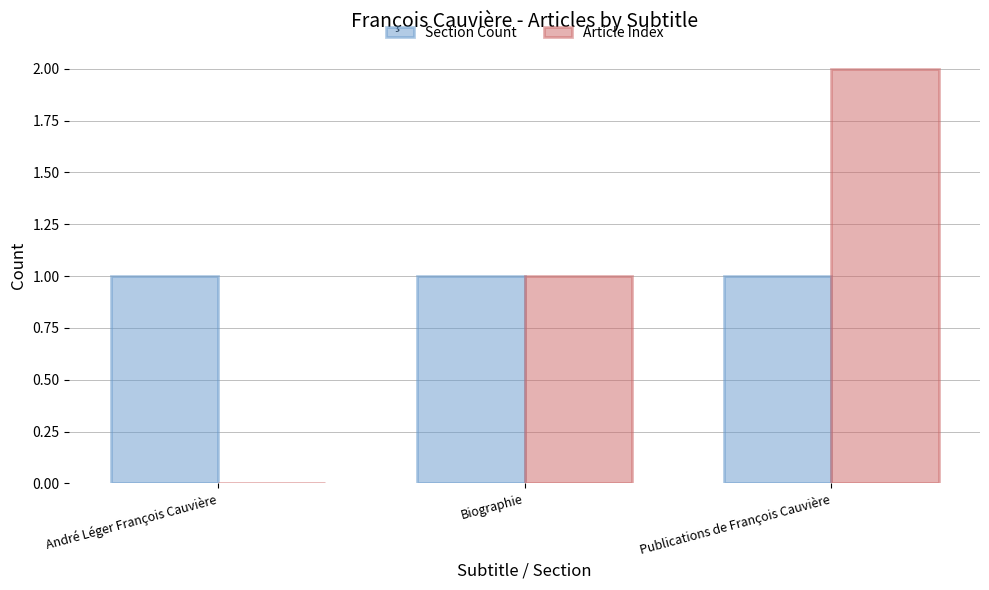

At which category is the sum across all series the highest?

Publications de François Cauvière